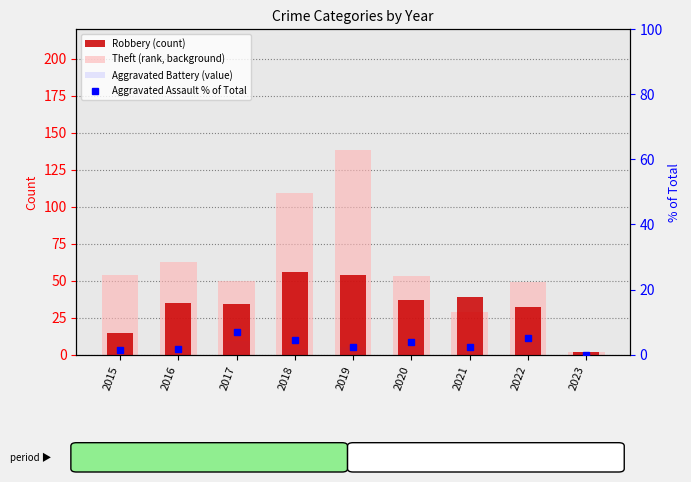

What is the value of the Robbery (count) bar at the 8th from the left?

32.0